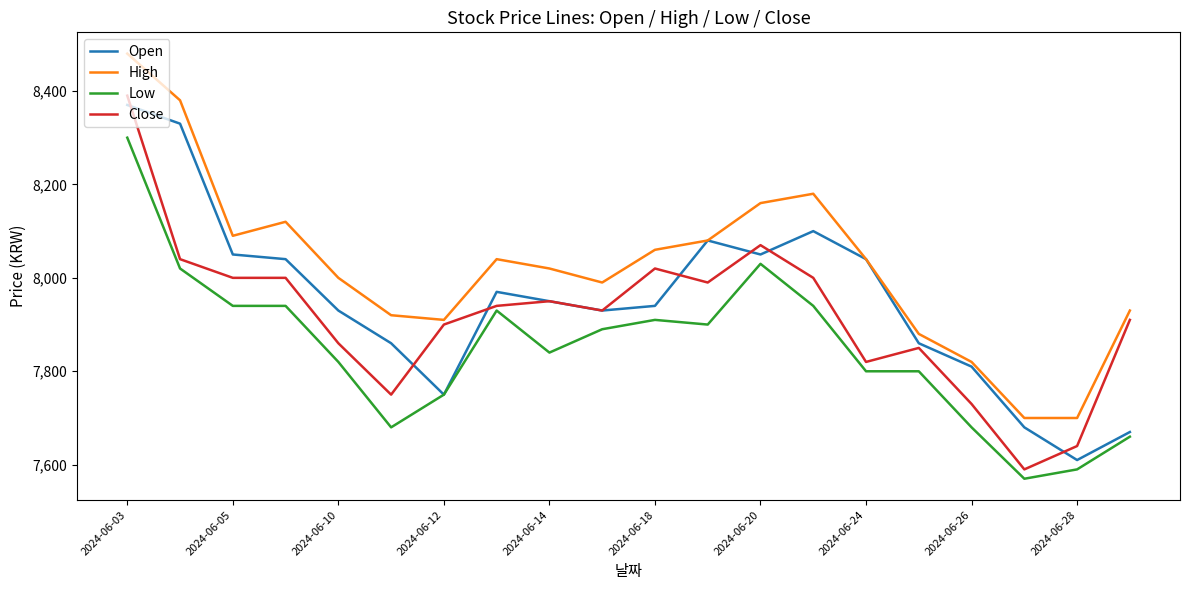

What is the minimum value shown in the chart?

7570